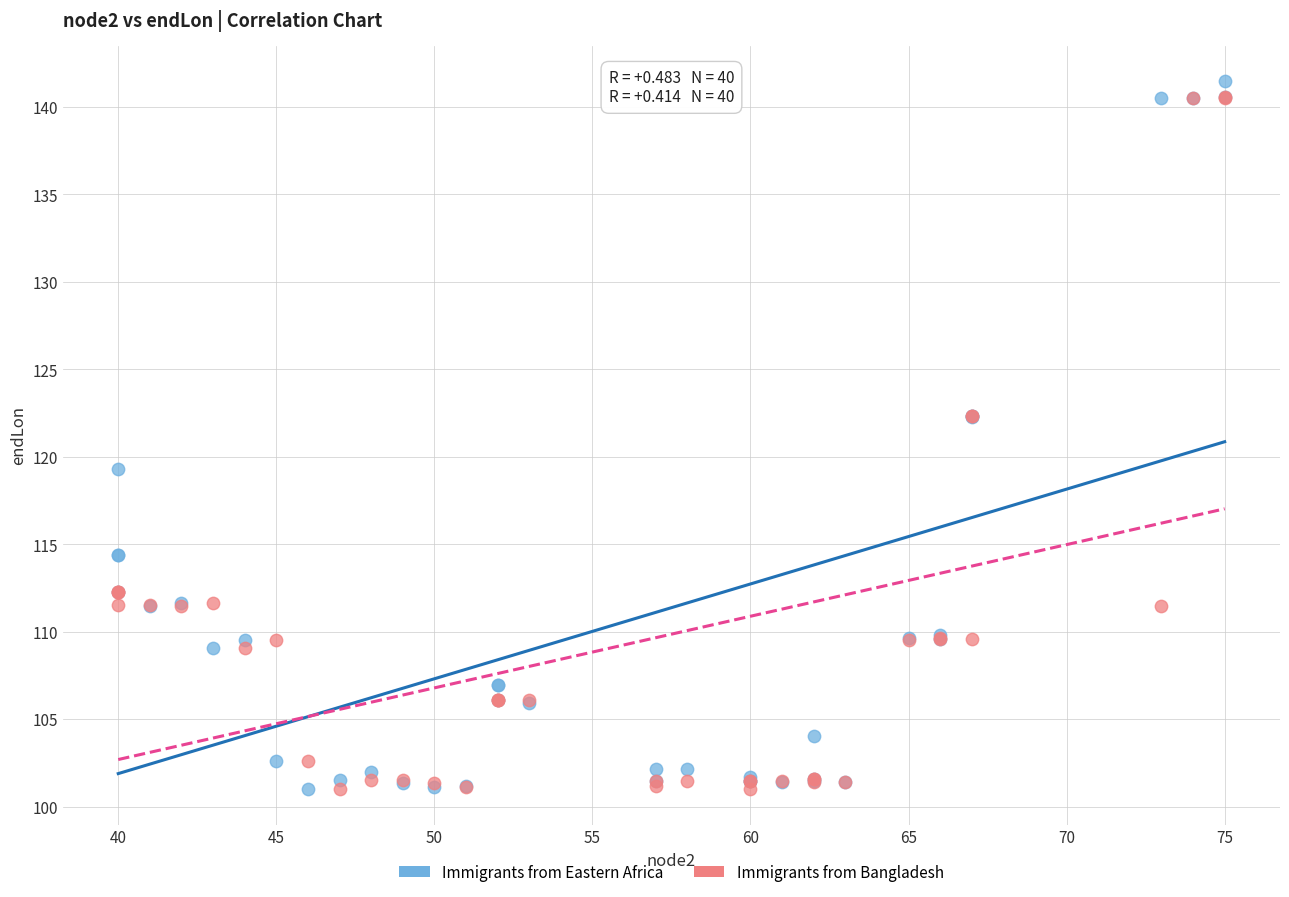

Which series reaches the maximum Y coordinate?

Immigrants from Eastern Africa